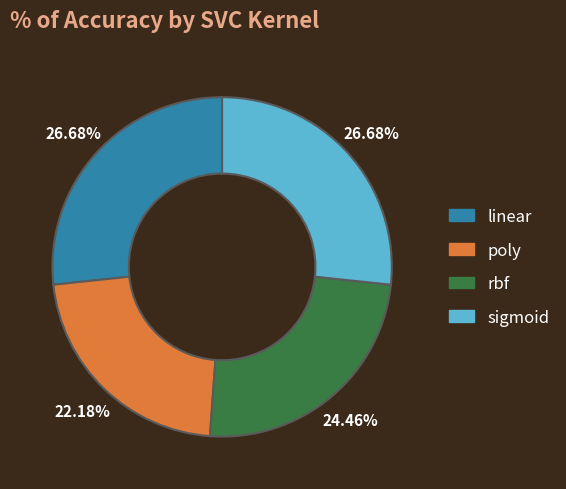

To the nearest percent, what percentage of the pie is sigmoid?

27%